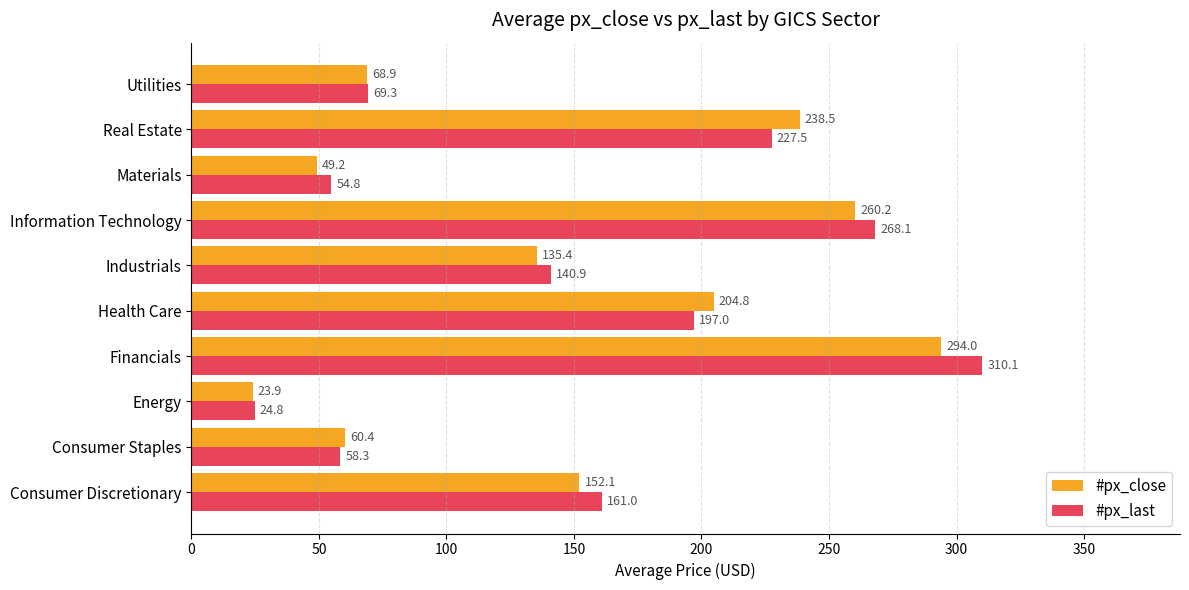

Which series has the widest spread of values?

#px_last